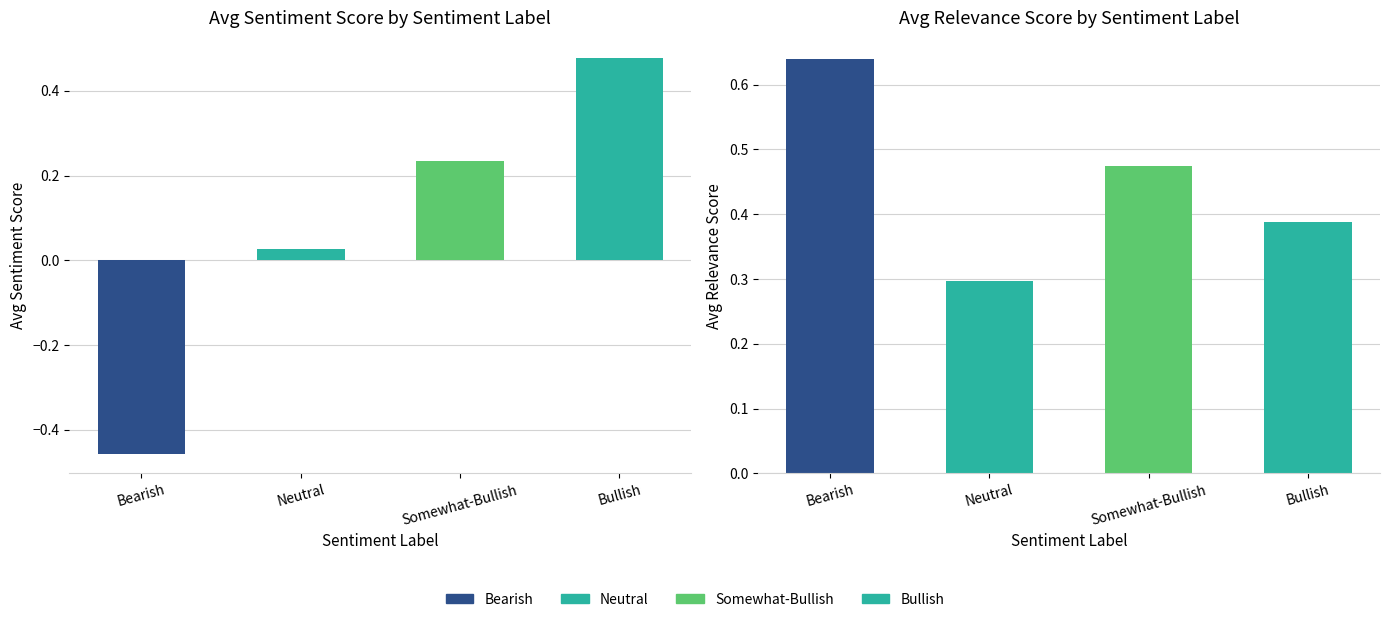

What is the sum of all Avg Relevance Score values?

1.8